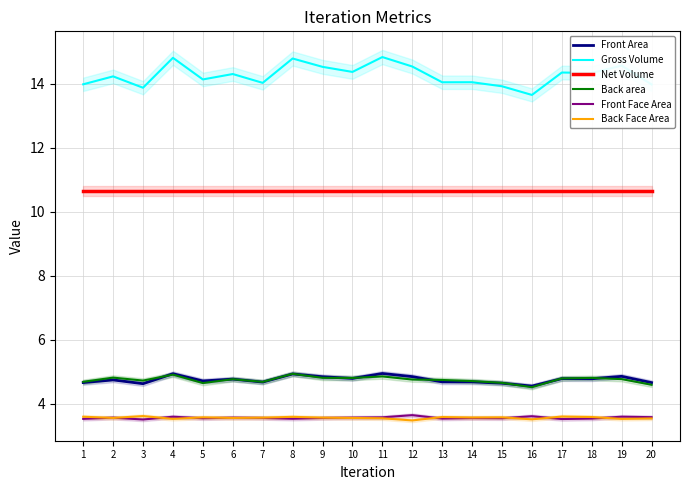

True or false: Back Face Area has a value of 1.8 at 10.

False